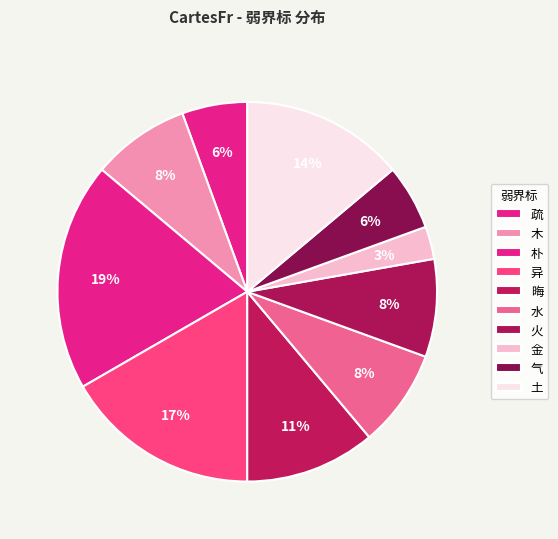

Does 气 account for over 50% of the chart?

No